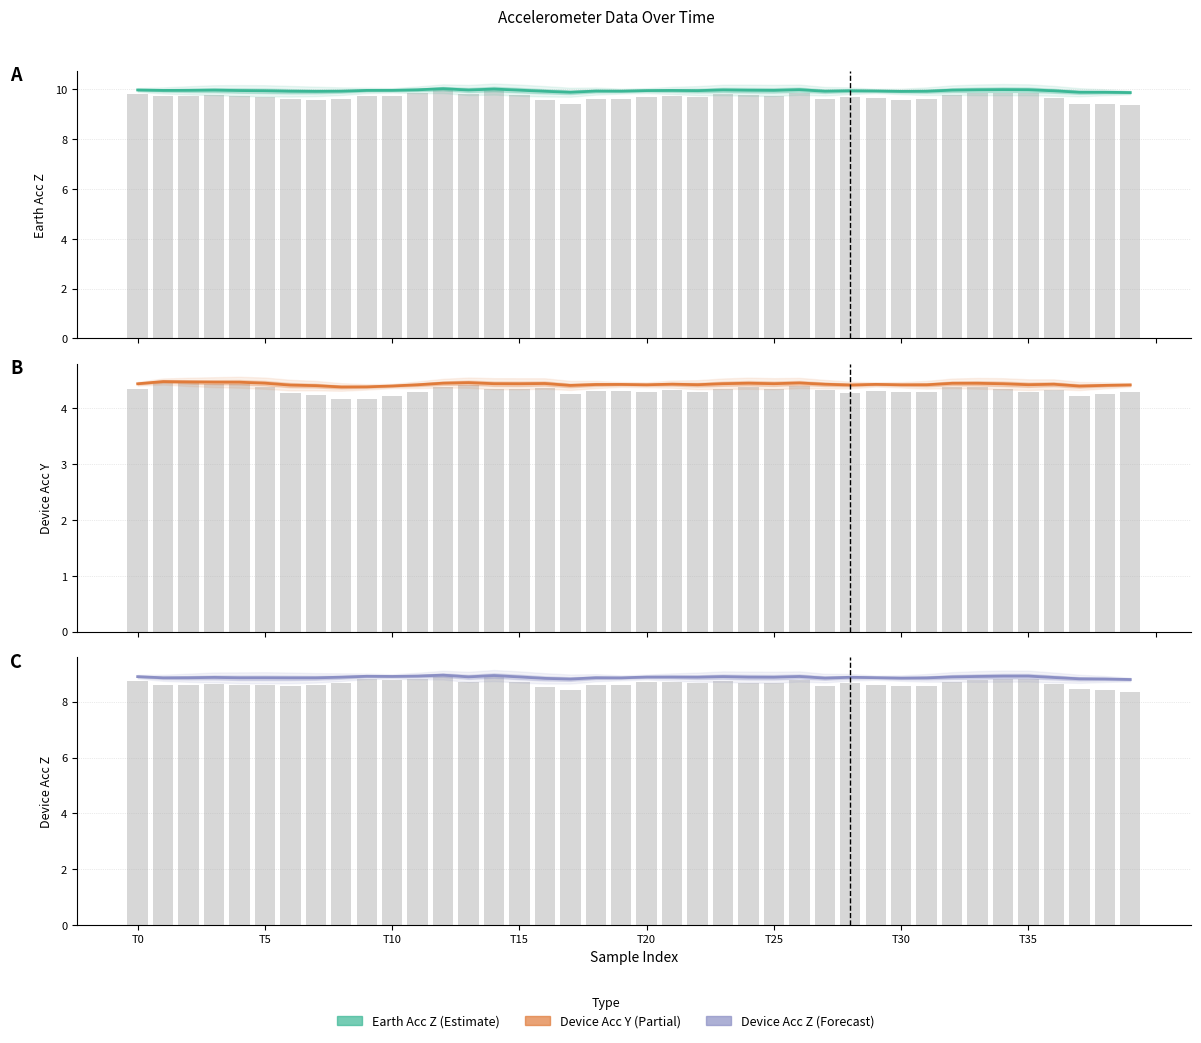

Reading right to left, extract all data points from this chart.

earth_acc_z: 9.9	9.9	9.9	9.9	10.0	10.0	10.0	10.0	9.9	9.9	9.9	9.9	9.9	10.0	10.0	10.0	10.0	9.9	10.0	9.9	9.9	9.9	9.9	9.9	10.0	10.0	10.0	10.0	10.0	10.0	10.0	9.9	9.9	9.9	9.9	9.9	10.0	10.0	10.0	10.0
device_acc_y: 4.4	4.4	4.4	4.4	4.4	4.4	4.4	4.4	4.4	4.4	4.4	4.4	4.4	4.5	4.4	4.4	4.4	4.4	4.4	4.4	4.4	4.4	4.4	4.4	4.4	4.4	4.5	4.4	4.4	4.4	4.4	4.4	4.4	4.4	4.4	4.5	4.5	4.5	4.5	4.4
device_acc_z: 8.8	8.8	8.8	8.9	8.9	8.9	8.9	8.9	8.9	8.8	8.9	8.9	8.8	8.9	8.9	8.9	8.9	8.9	8.9	8.9	8.9	8.9	8.8	8.8	8.9	8.9	8.9	9.0	8.9	8.9	8.9	8.9	8.9	8.9	8.9	8.9	8.9	8.9	8.9	8.9